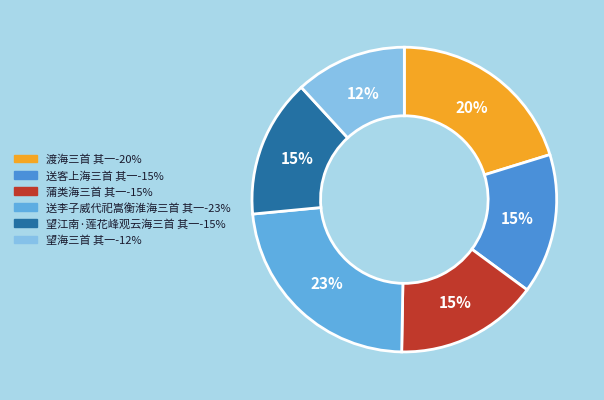

The 望江南·莲花峰观云海三首 其一 slice represents 4% of the pie. True or false?

False